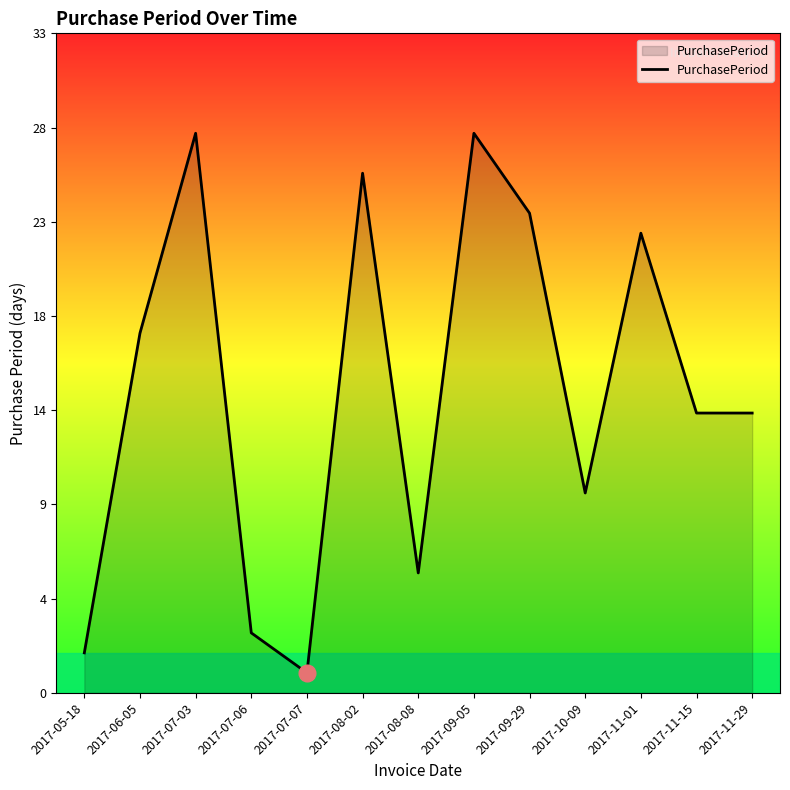

Does the chart display data point markers on the line(s)?

No